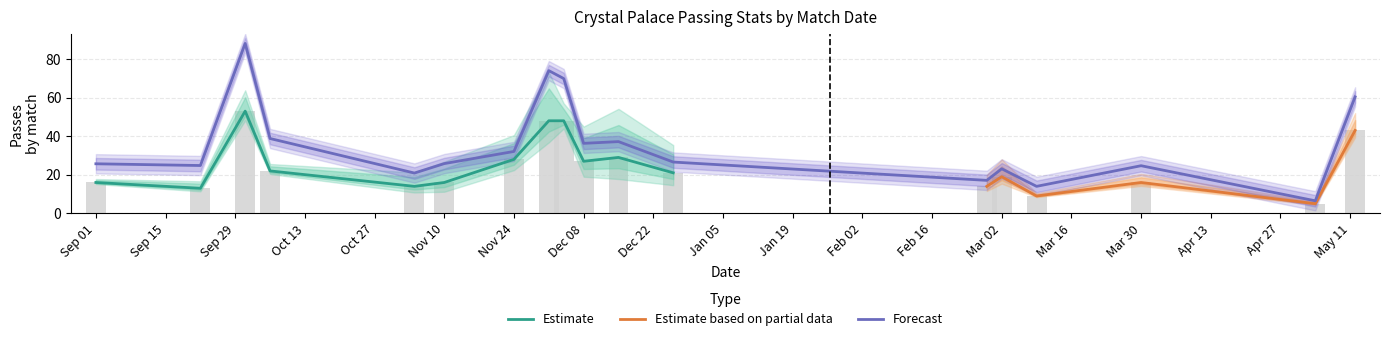

The Forecast series shows 24.7 at Mar 30. True or false?

True